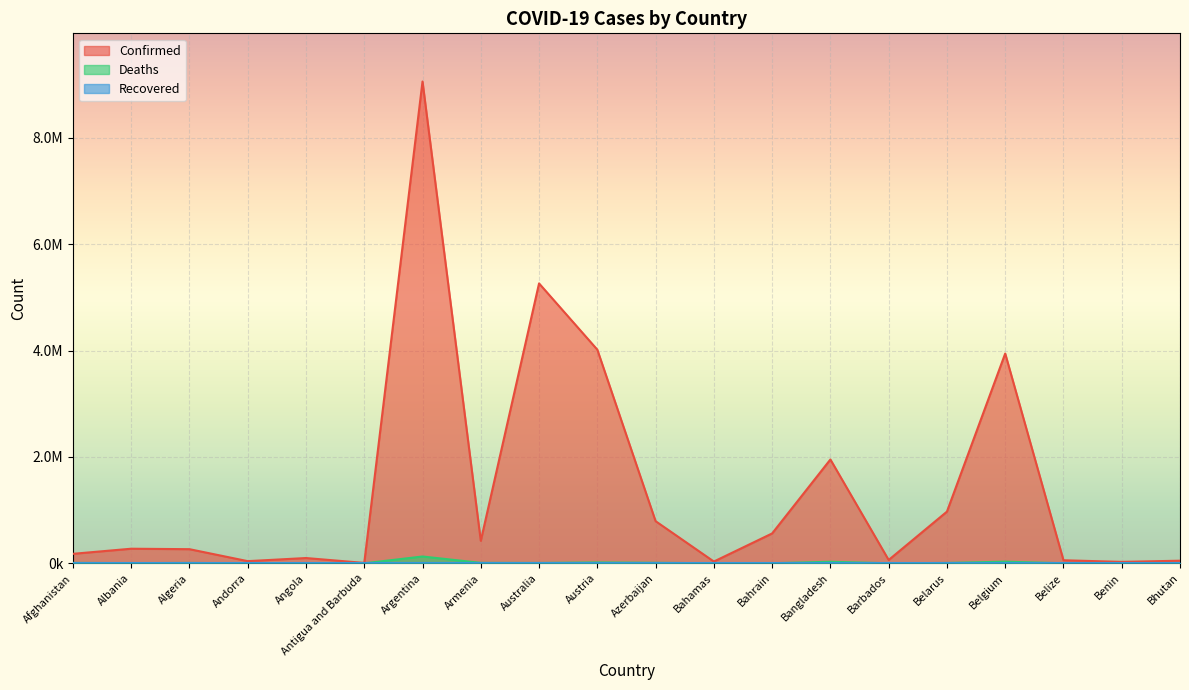

What is the total value across all series at Andorra?

40862